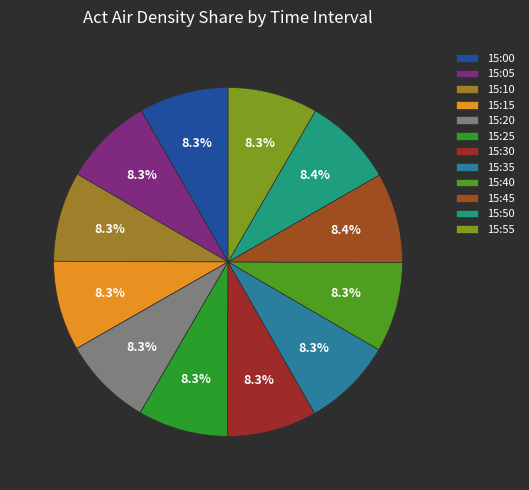

Rank the categories by value from lowest to highest.

15:00, 15:05, 15:25, 15:10, 15:15, 15:20, 15:30, 15:35, 15:40, 15:55, 15:50, 15:45